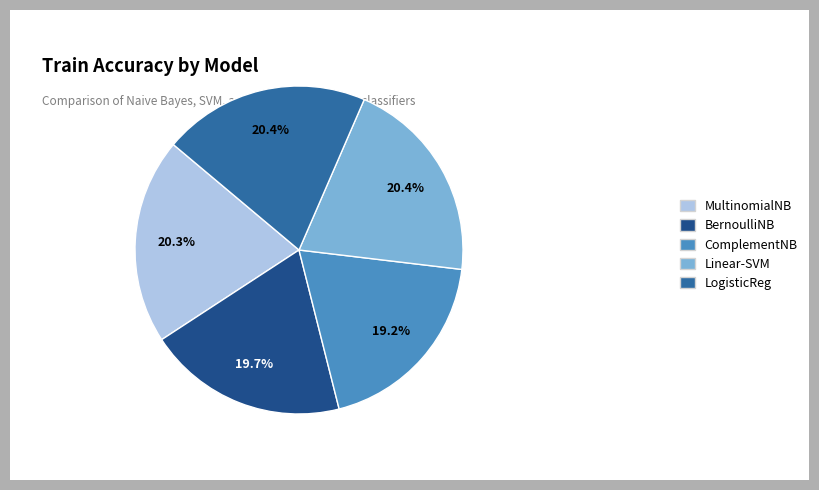

Which category has the smallest portion of the pie?

ComplementNB